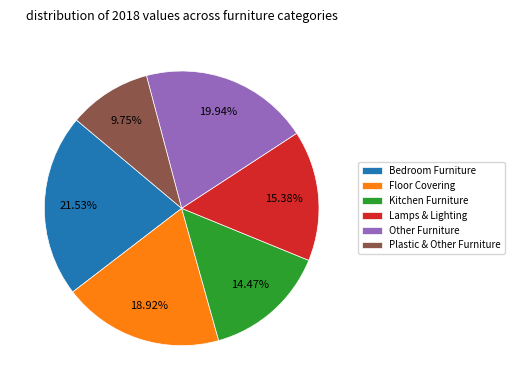

True or false: Bedroom Furniture accounts for 22% of the total.

True